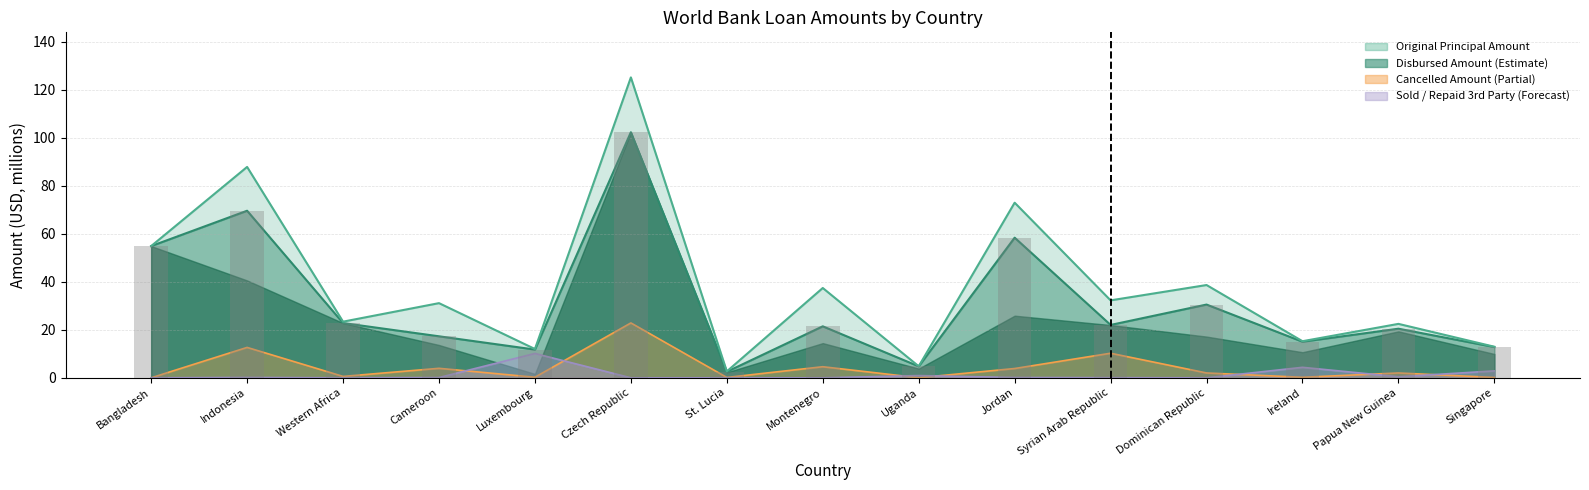

What is the average value of the Disbursed Amount series?

31.1